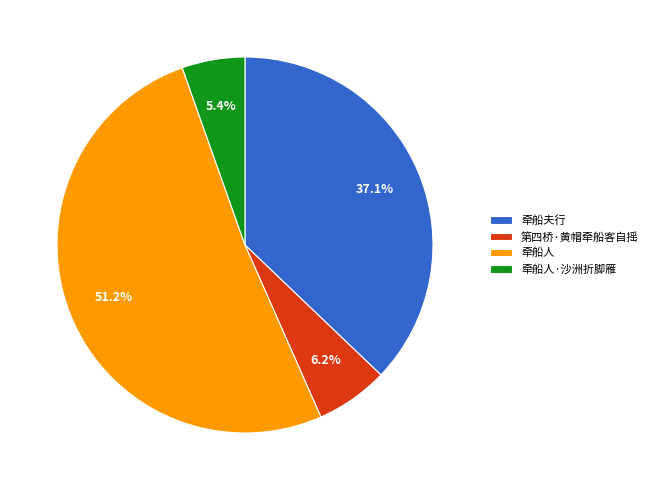

Is 牵船人 the majority of the pie?

Yes